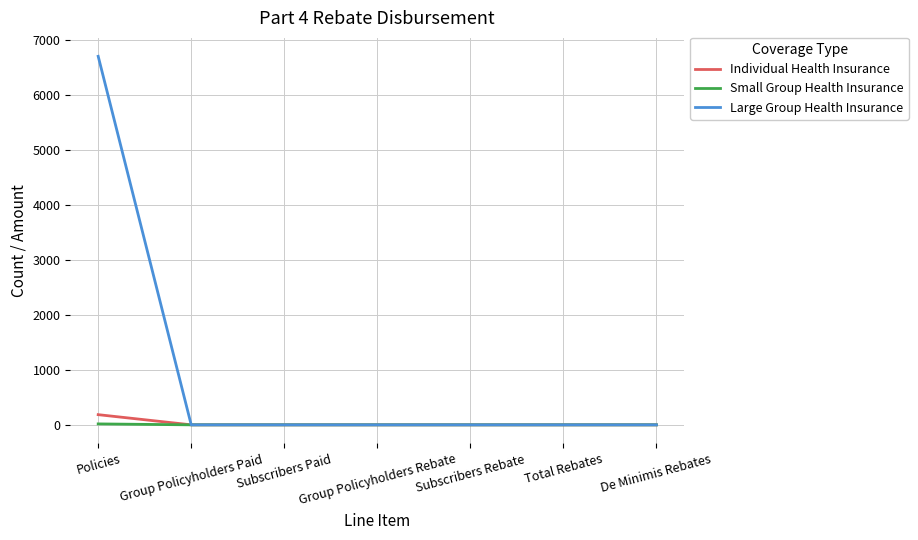

Which series has the widest spread of values?

Large Group Health Insurance